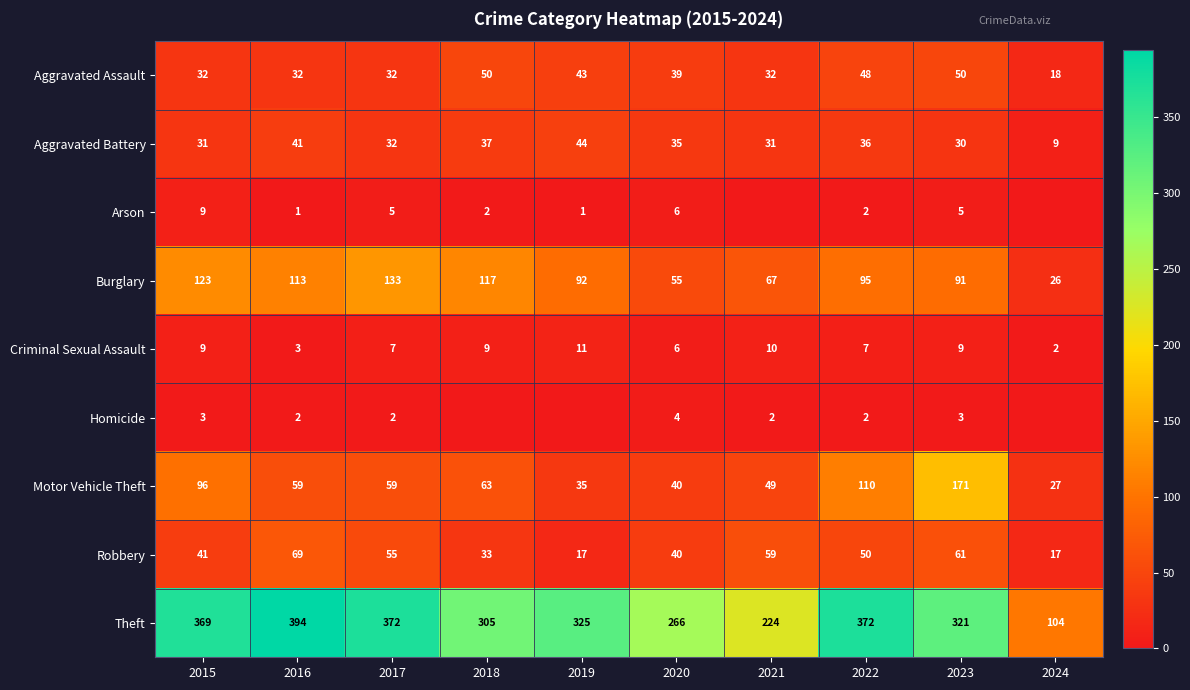

At which label is Motor Vehicle Theft closest to 99?

2015